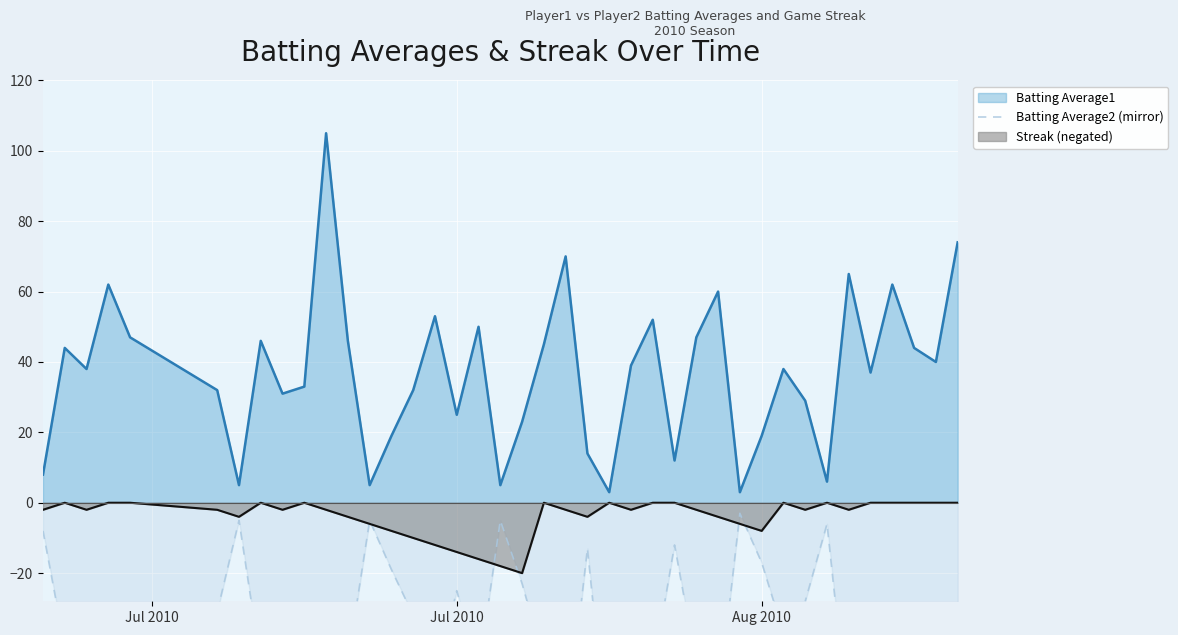

The Streak (negated) series shows -8.0 at Aug 2010. True or false?

True